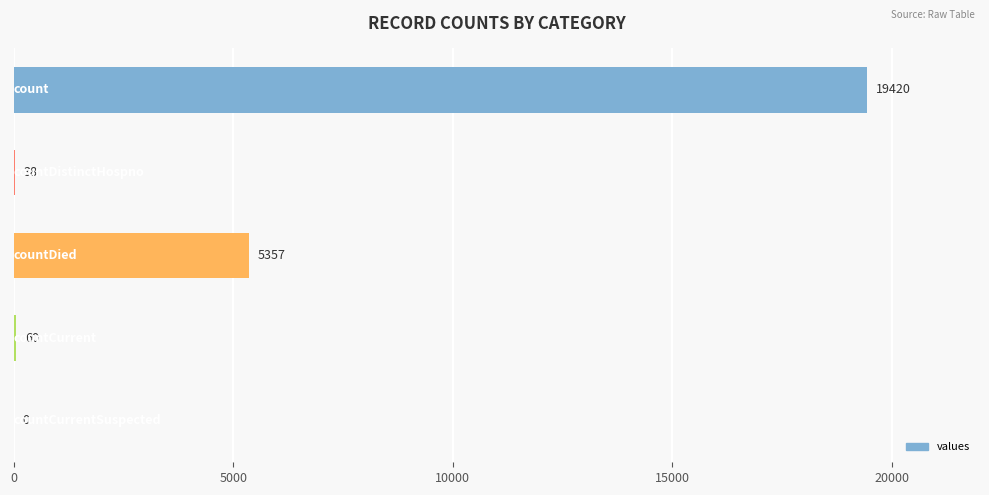

What is the greatest value displayed?

19420